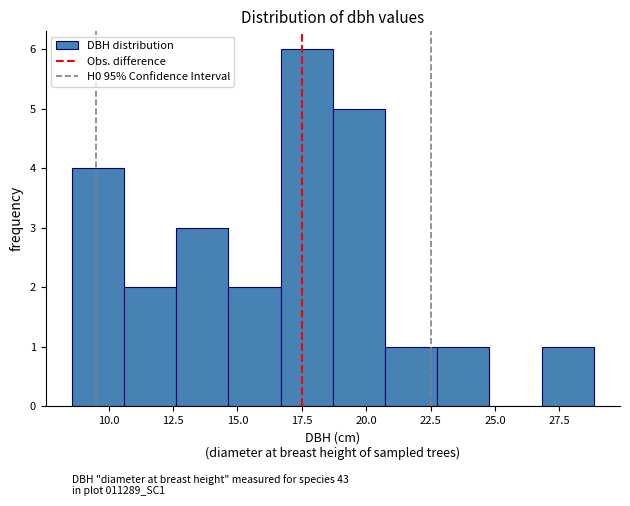

Reading left to right, list every bar in this chart as the range it spans on the x-axis followed by its height. Neither the bar edges nor the heights are printed on the chart, so give them approximately, as read against the axes.

8.5 to 10.5: 4
10.5 to 12.5: 2
12.5 to 14.5: 3
14.5 to 16.5: 2
16.5 to 18.5: 6
18.5 to 20.5: 5
20.5 to 23.0: 1
23.0 to 25.0: 1
25.0 to 27.0: 0
27.0 to 29.0: 1